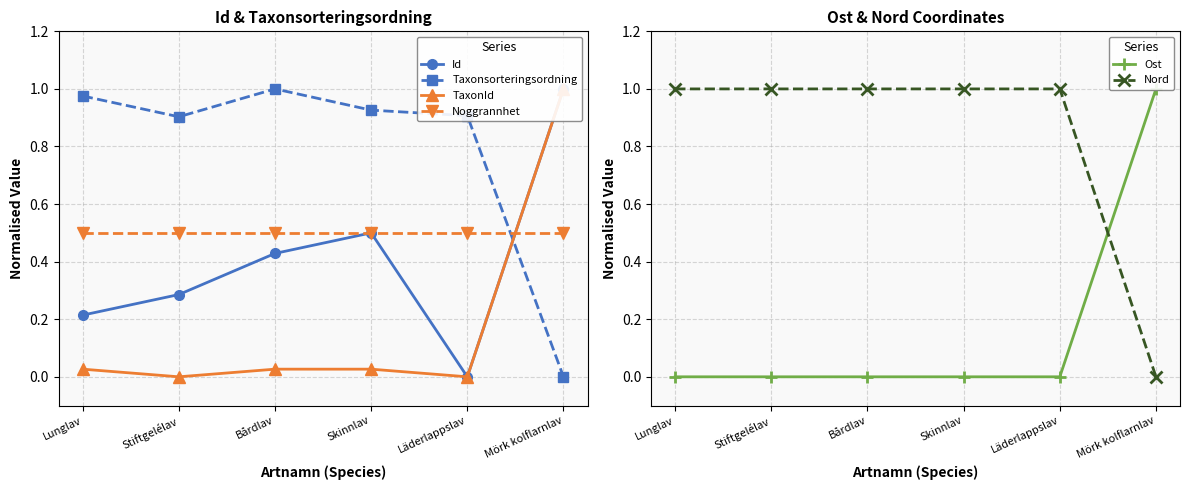

What is the difference between the second highest and minimum values in the Id series?

0.5